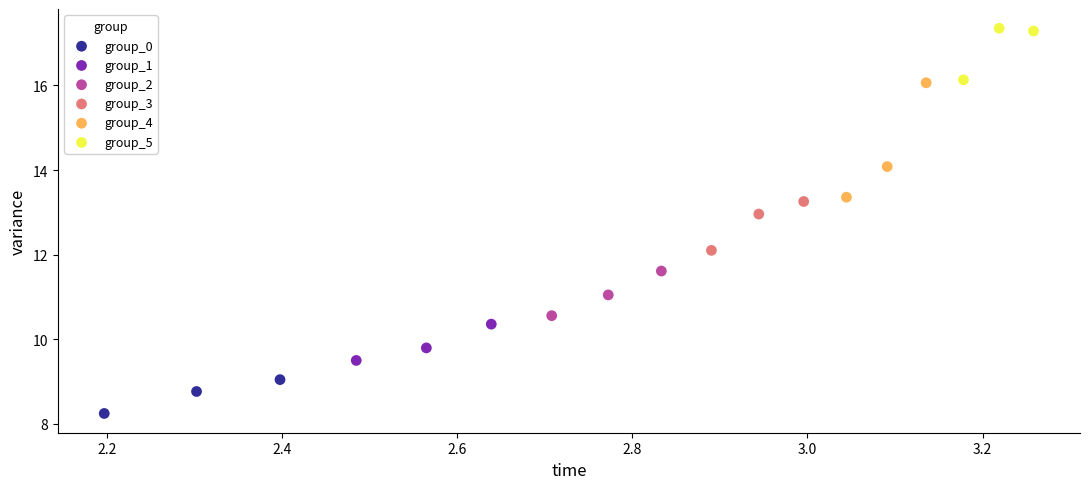

What are all the series names shown in the legend?

group_0, group_1, group_2, group_3, group_4, group_5